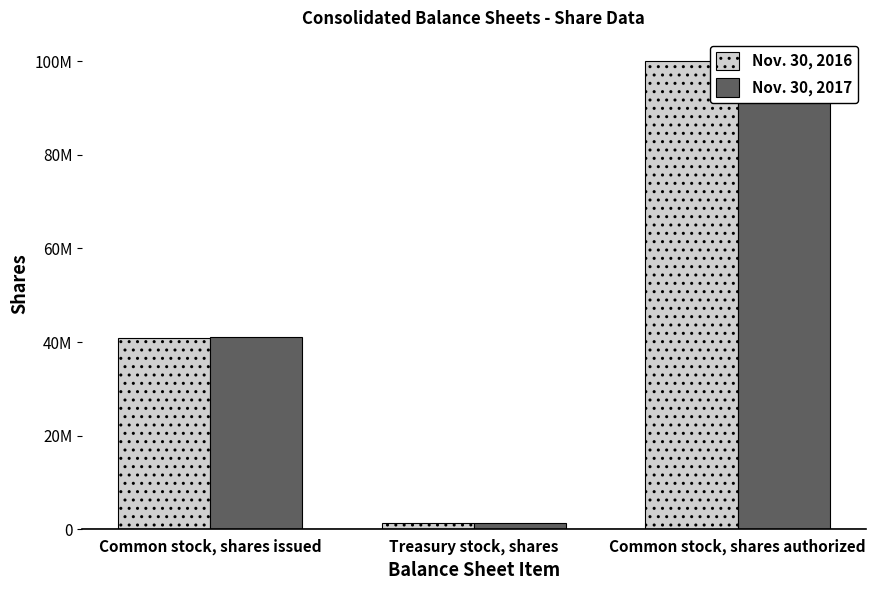

Is it true that Nov. 30, 2017 equals 58380142 at Common stock, shares authorized?

False